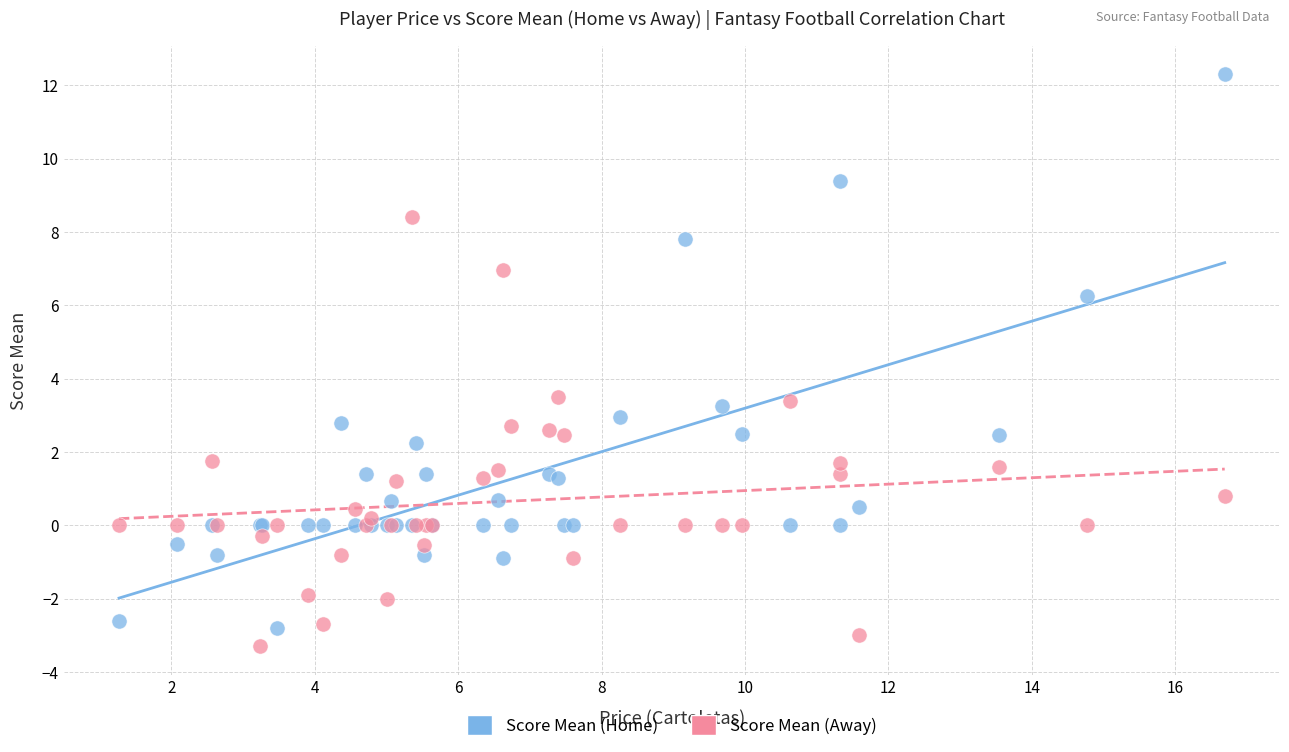

Which series reaches the maximum Y coordinate?

Score Mean (Home)